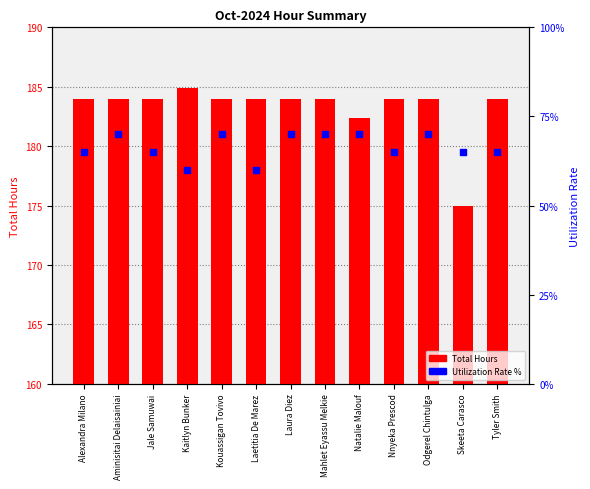

What is the total value across all series at Jale Samuwai?

249.0